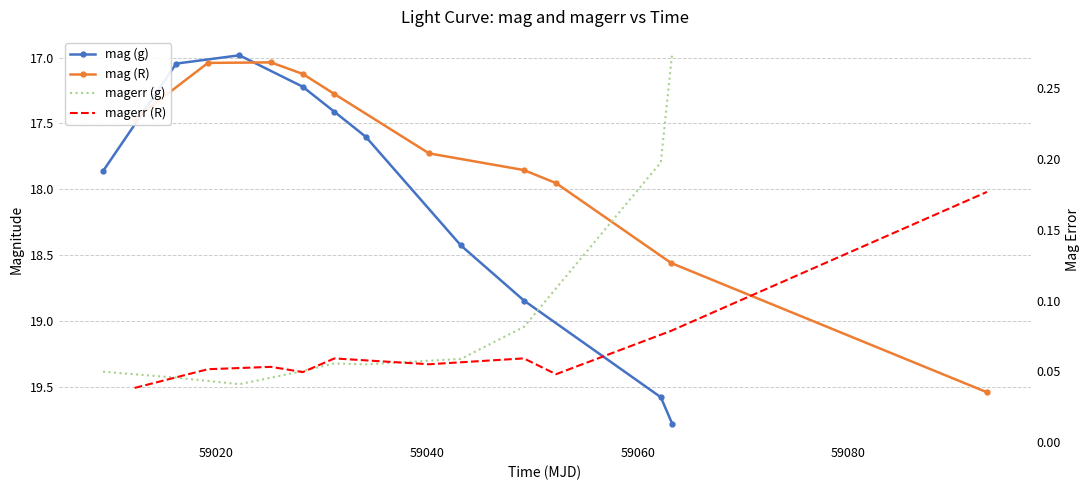

What is the average value of the magerr (R) series?

0.1